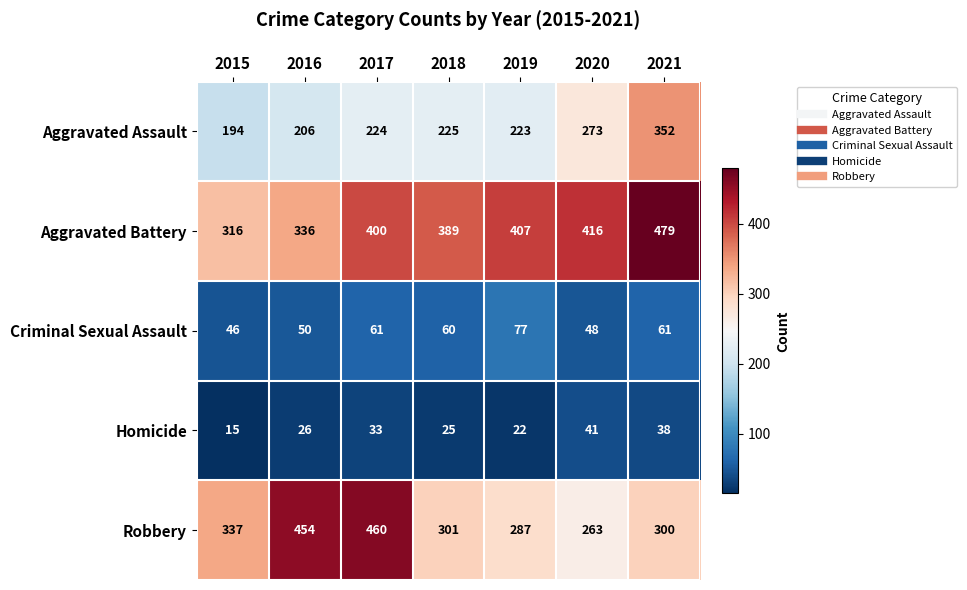

What is the total value across all series at 2018?

1000